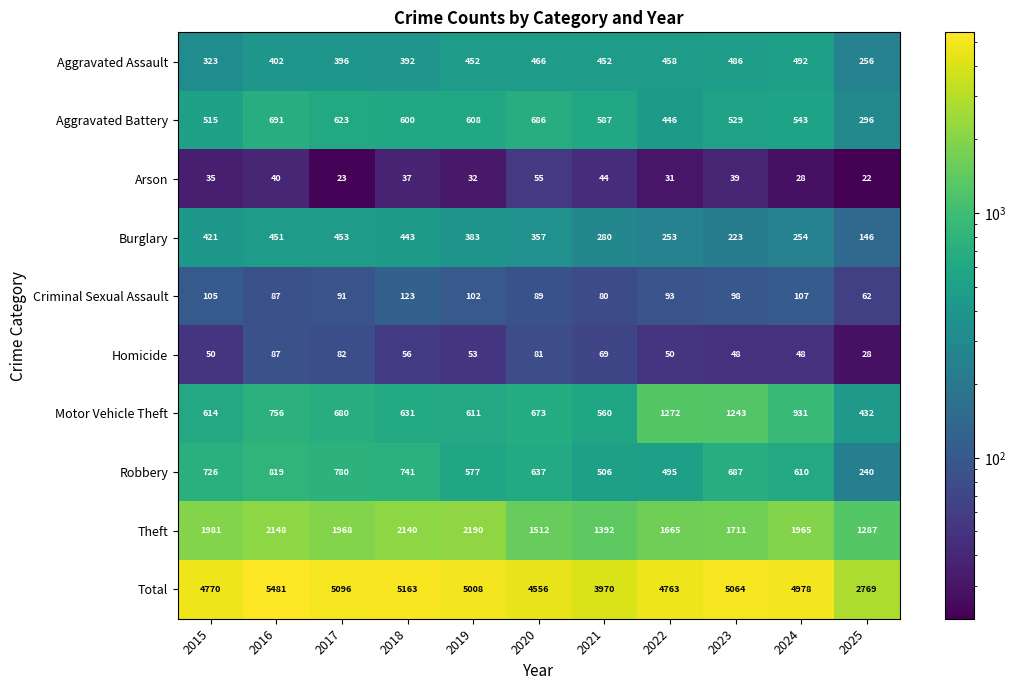

Where does the Theft series first go above 1965?

2015